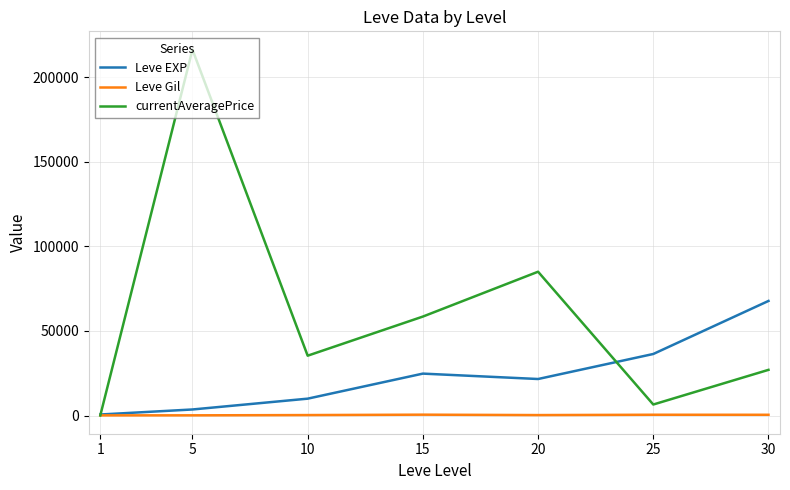

True or false: Leve EXP and currentAveragePrice intersect in this chart.

True